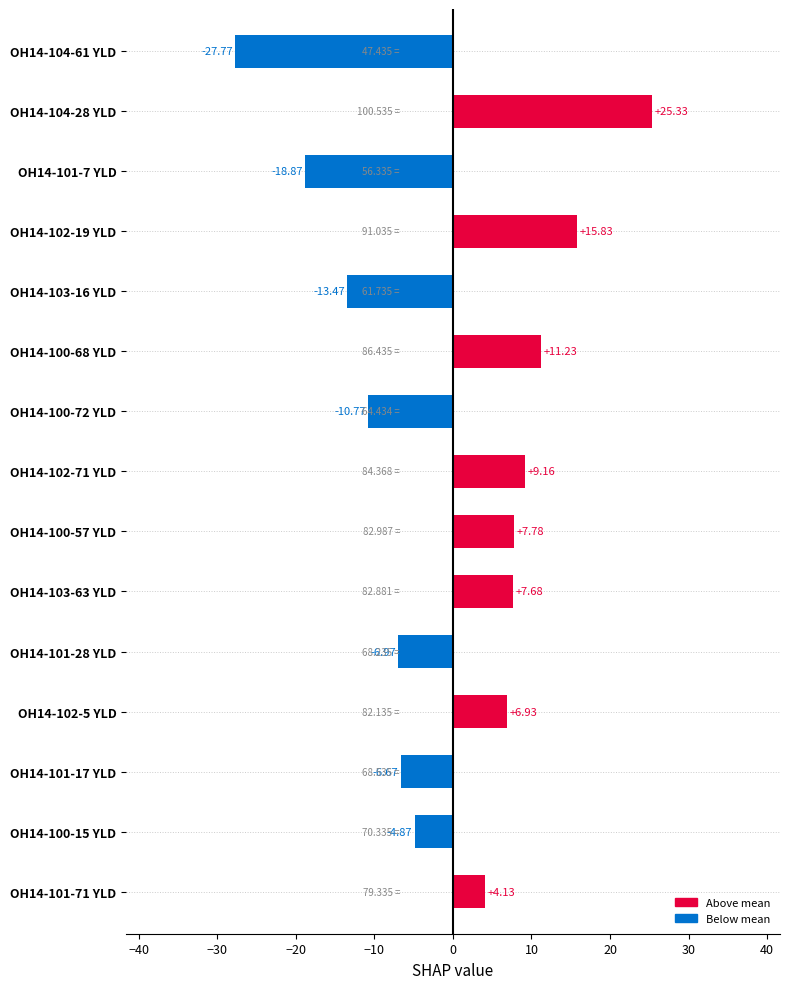

How many distinct data groups are displayed?

2